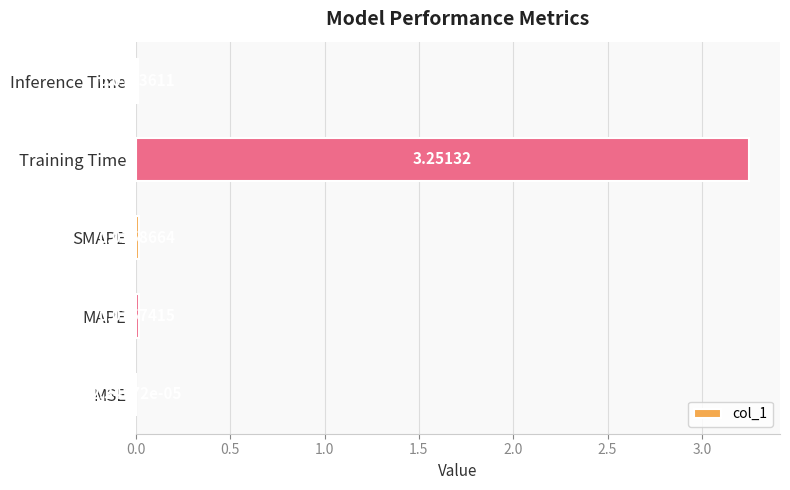

Between Training Time and Inference Time, which is larger?

Training Time